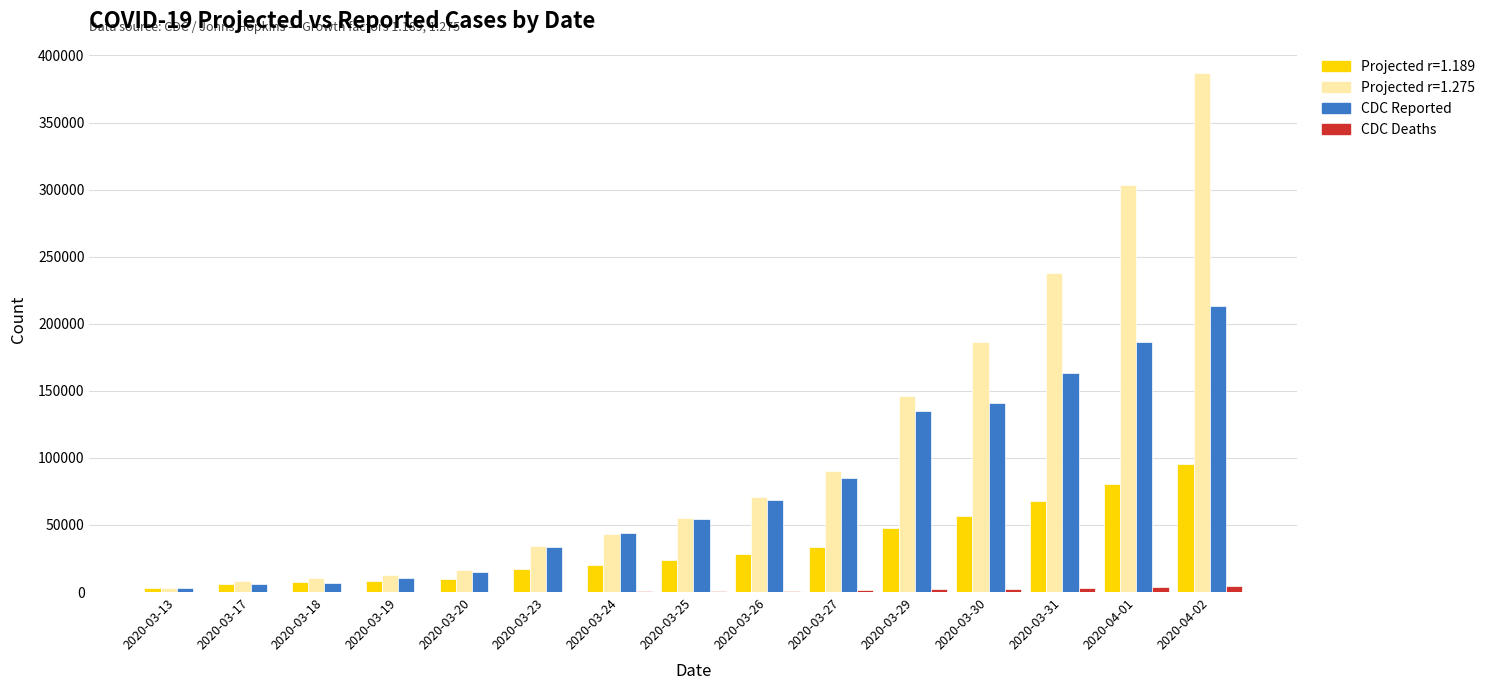

Is the value of CDC Deaths at 2020-03-31 greater than the value of Projected r=1.275 at 2020-03-27?

No